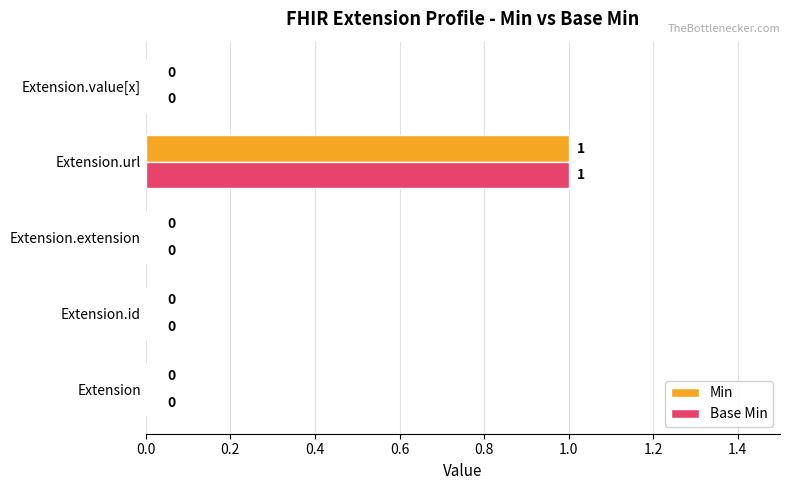

At which category is the sum across all series the highest?

Extension.url